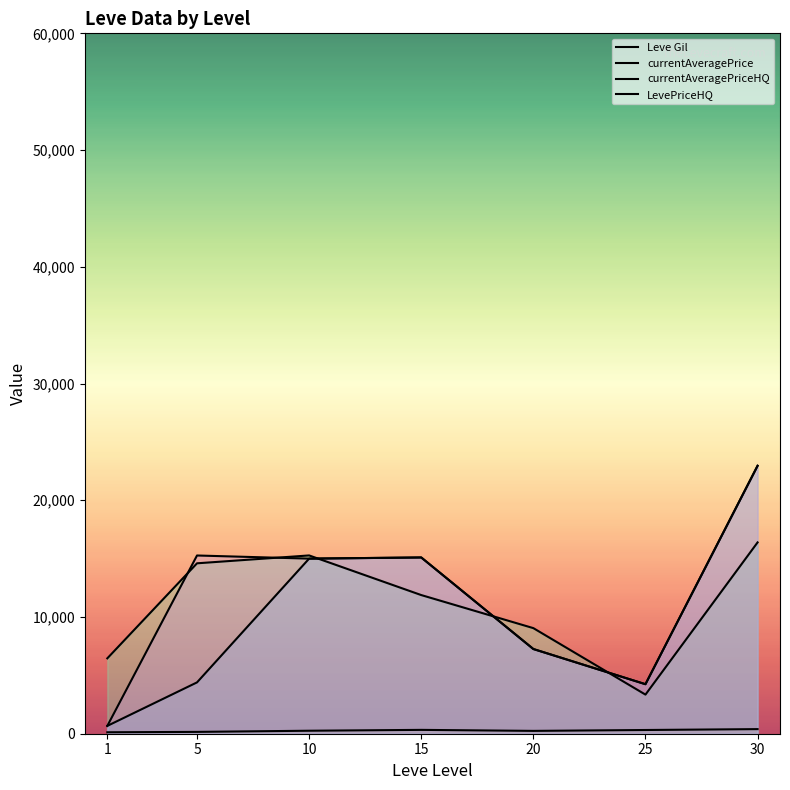

What is the sum of all currentAveragePrice values?

76993.7